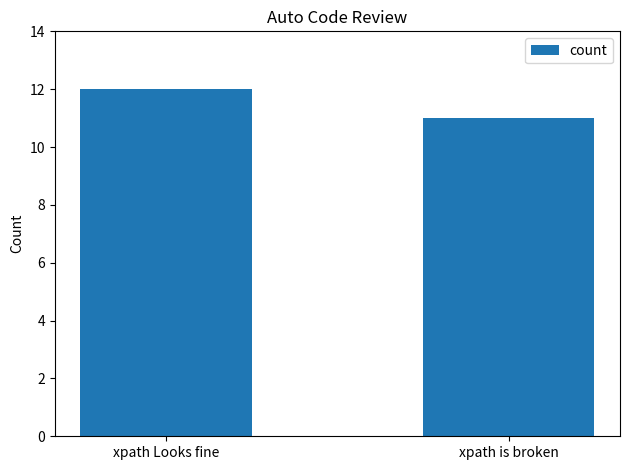

What is the ratio of the value at xpath is broken to the value at xpath Looks fine?

0.9